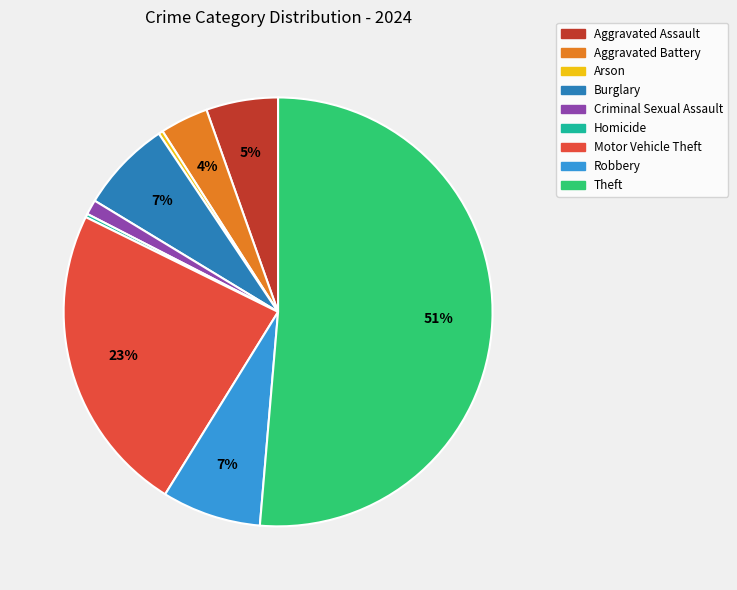

To the nearest percent, what is the difference between the Burglary and Arson slice percentages?

7%